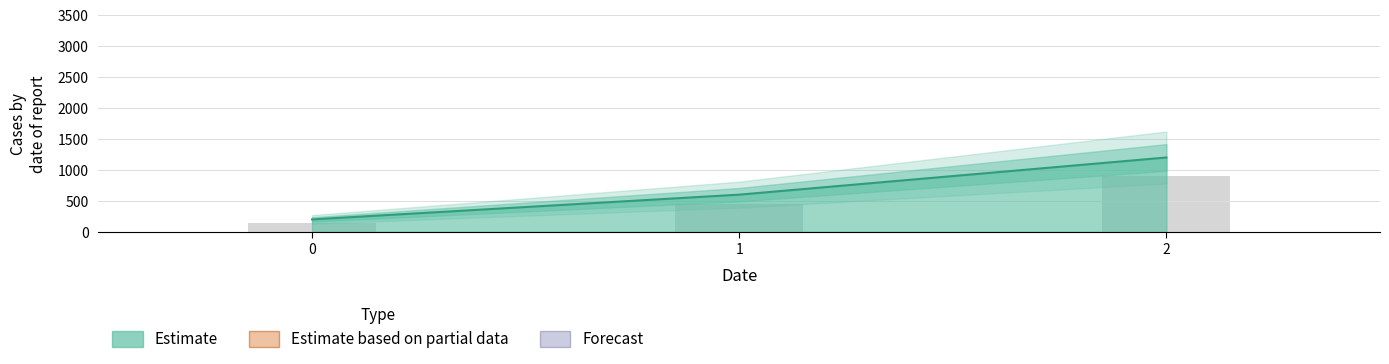

What is the greatest value displayed?

1200